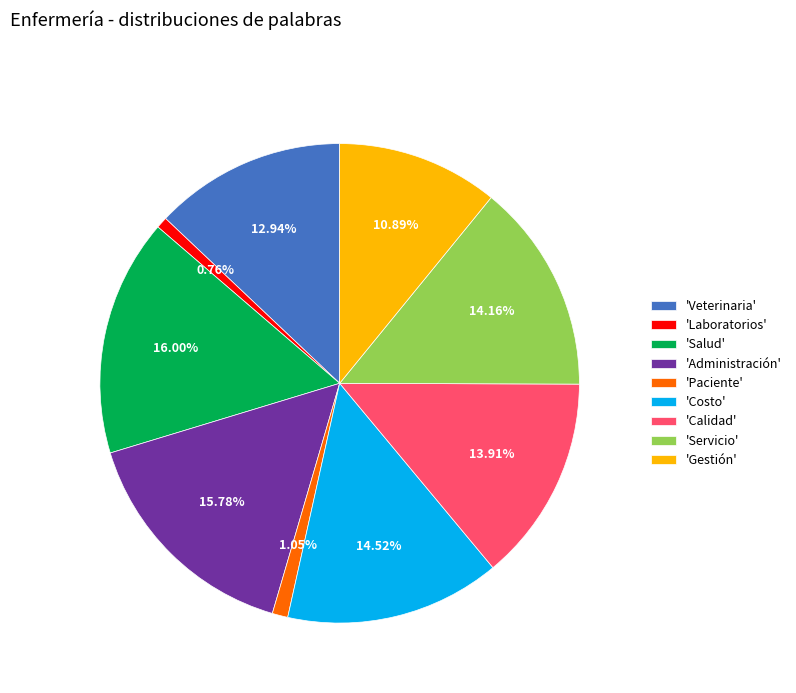

How many segments does this pie chart have?

9